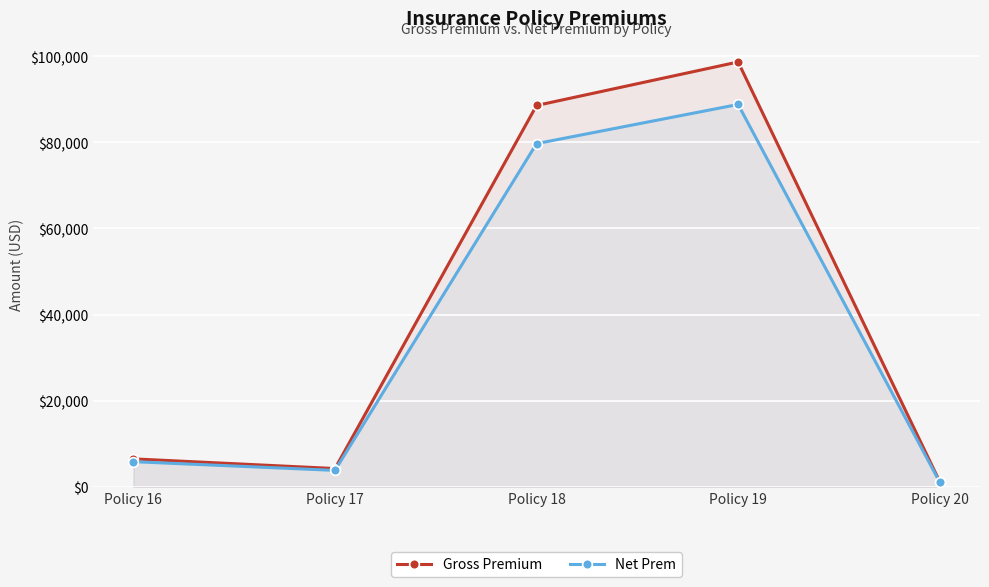

Which has a higher value, Policy 17 or Policy 20?

Policy 17